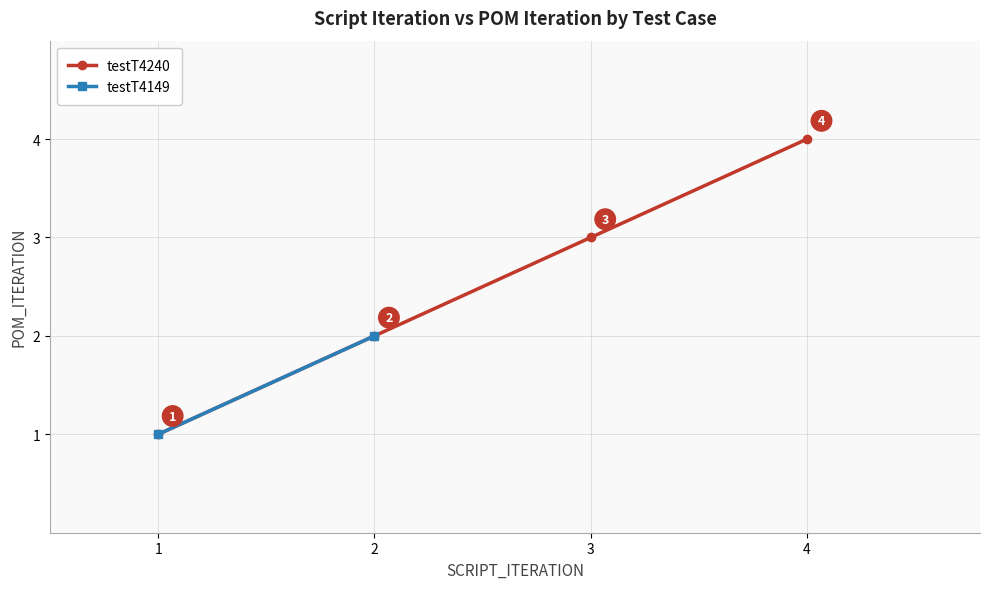

Reading left to right, transcribe all the data shown in this chart.

1	2	3	4